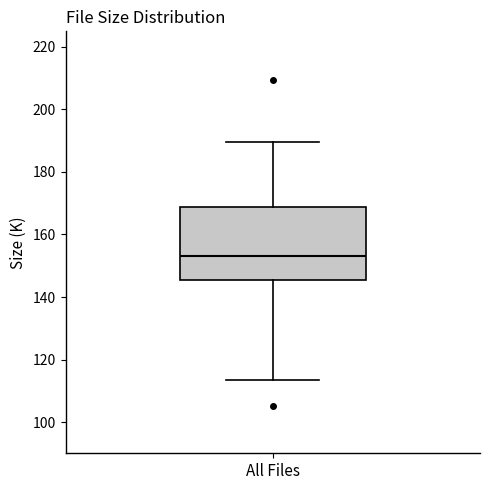

Read this box plot against the y-axis: the position of the median line, the range covered by the box, and the ends of both whiskers. The values are not printed on the chart, so give them approximately, as read against the axis.

median 154, box 146 to 168, whiskers 114 to 190